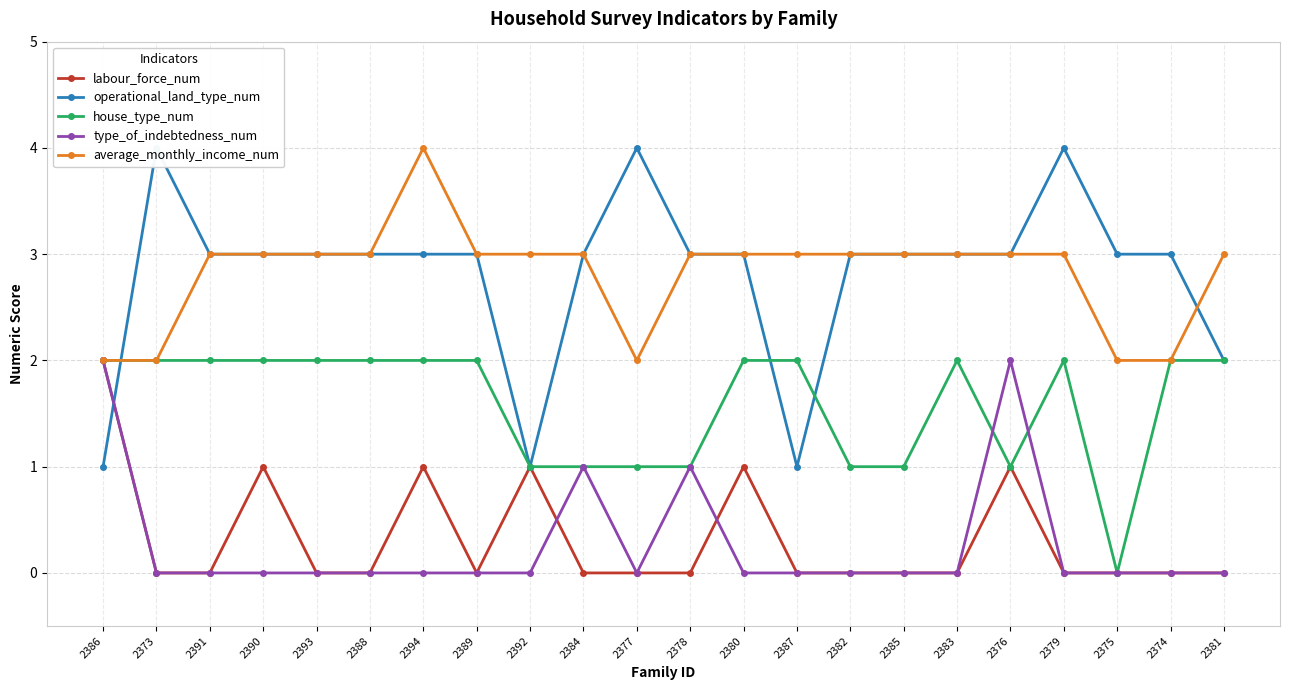

Which has a higher value, 2391 or 2382?

2391